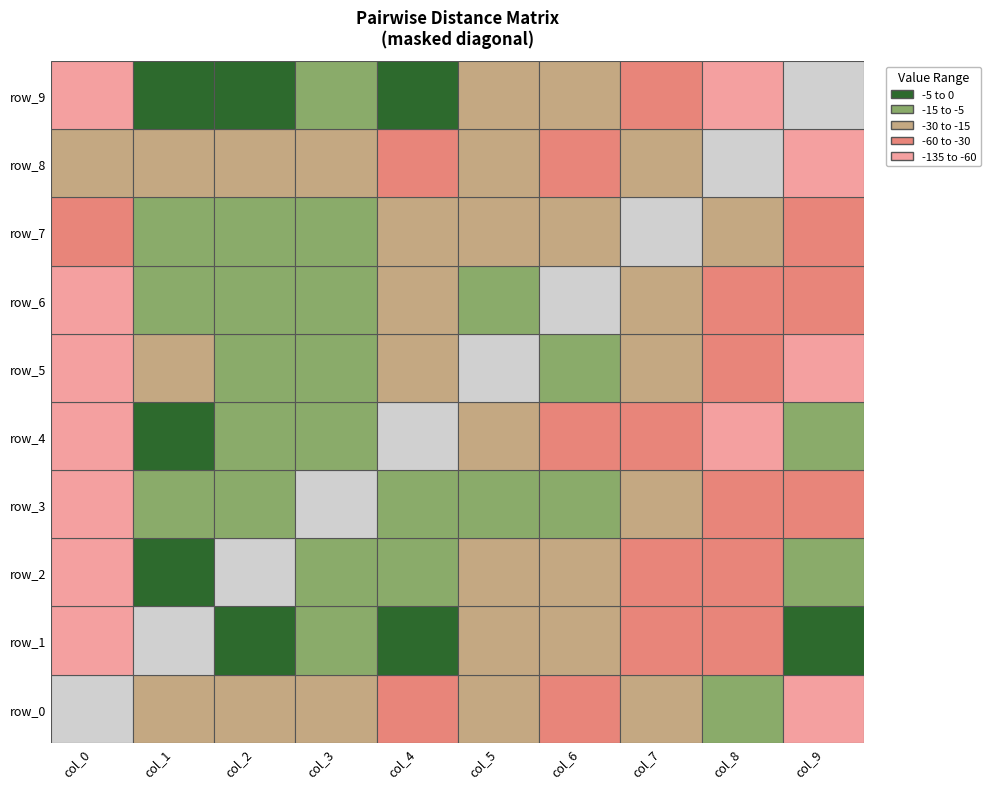

At which label does row_2 first exceed -20?

1